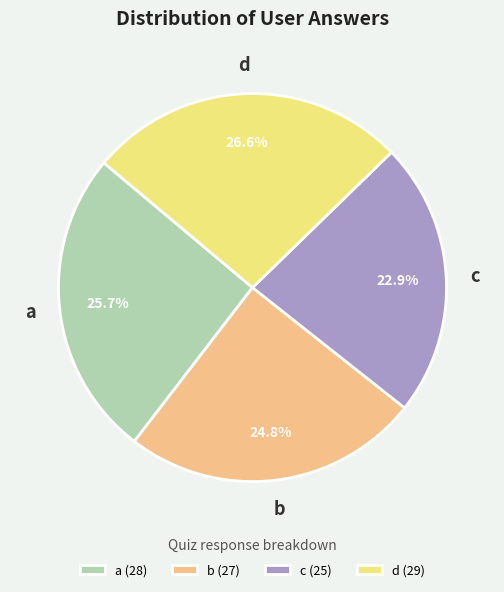

Rank the categories by value from highest to lowest.

d, a, b, c